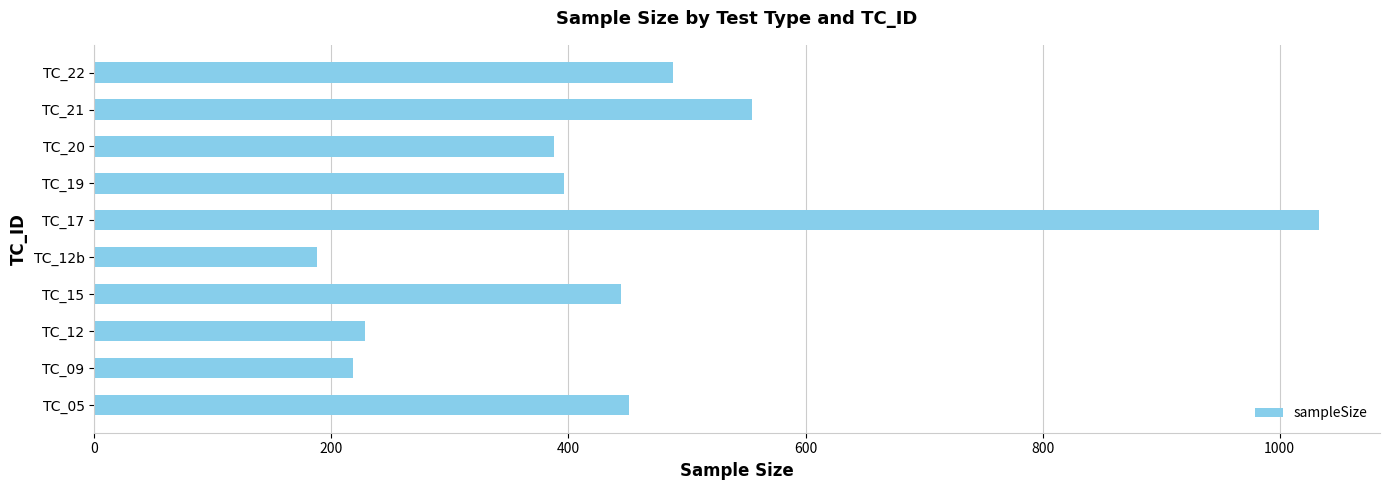

Which has a higher value, TC_22 or TC_12b?

TC_22